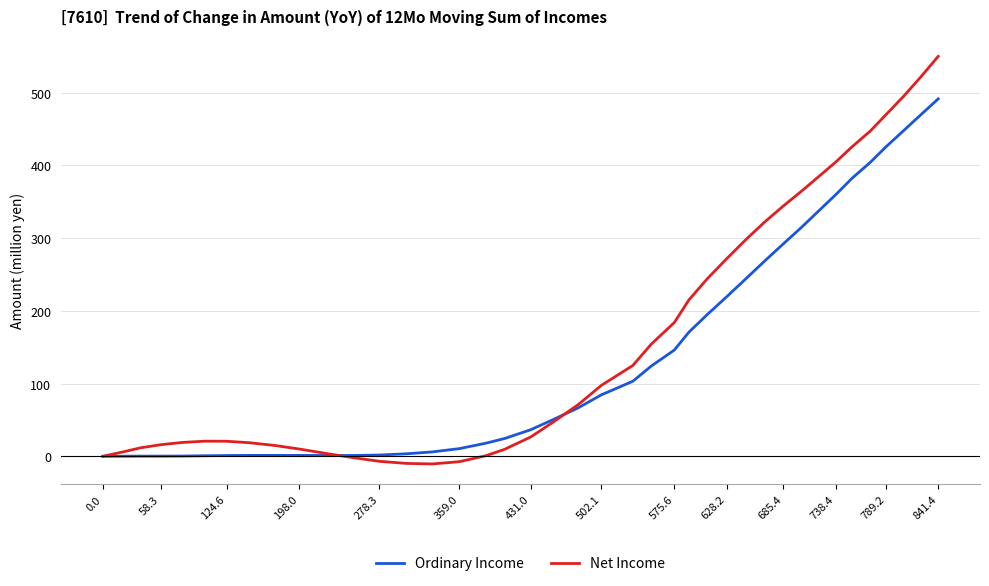

Which series has the widest spread of values?

Net Income